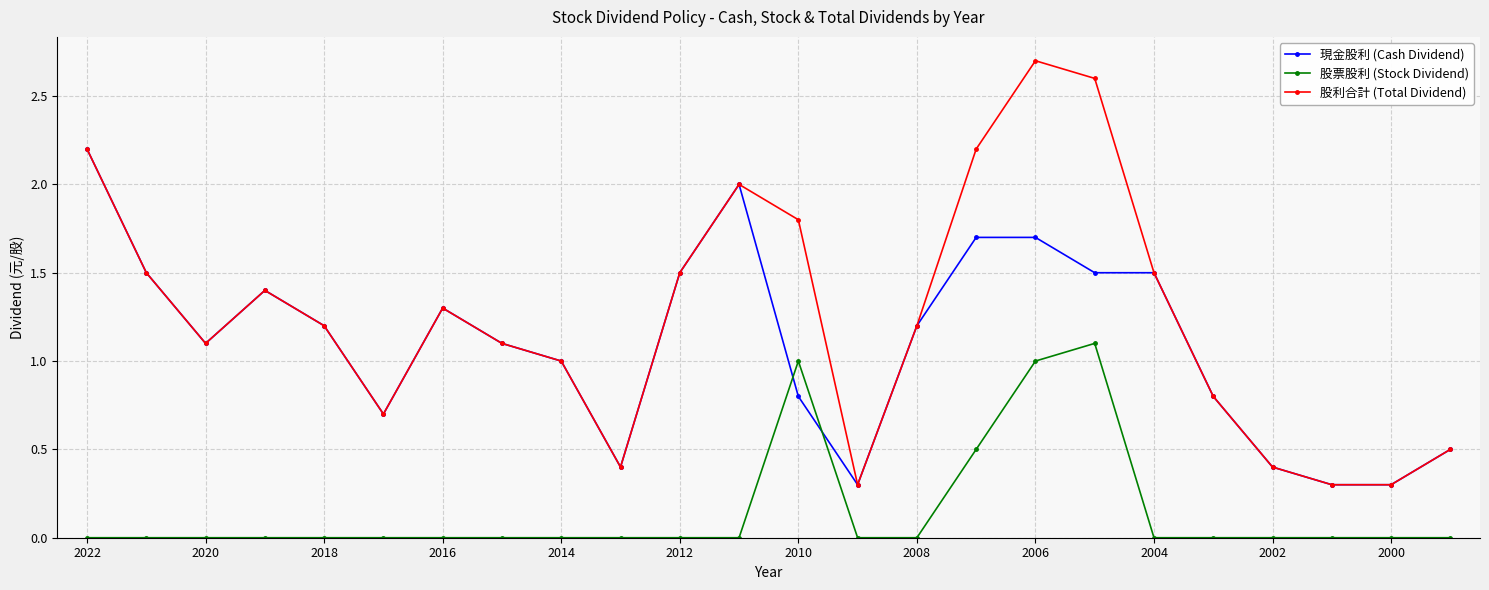

Rank the series by their maximum value, from highest to lowest.

股利合計 (Total Dividend), 現金股利 (Cash Dividend), 股票股利 (Stock Dividend)